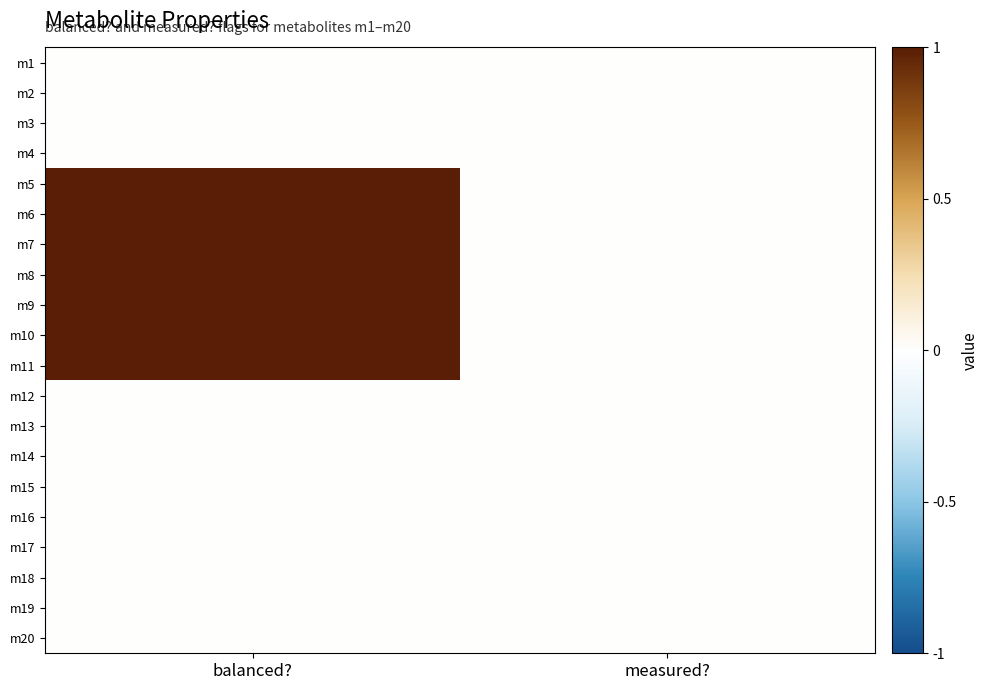

What is the total value across all series at balanced??

7